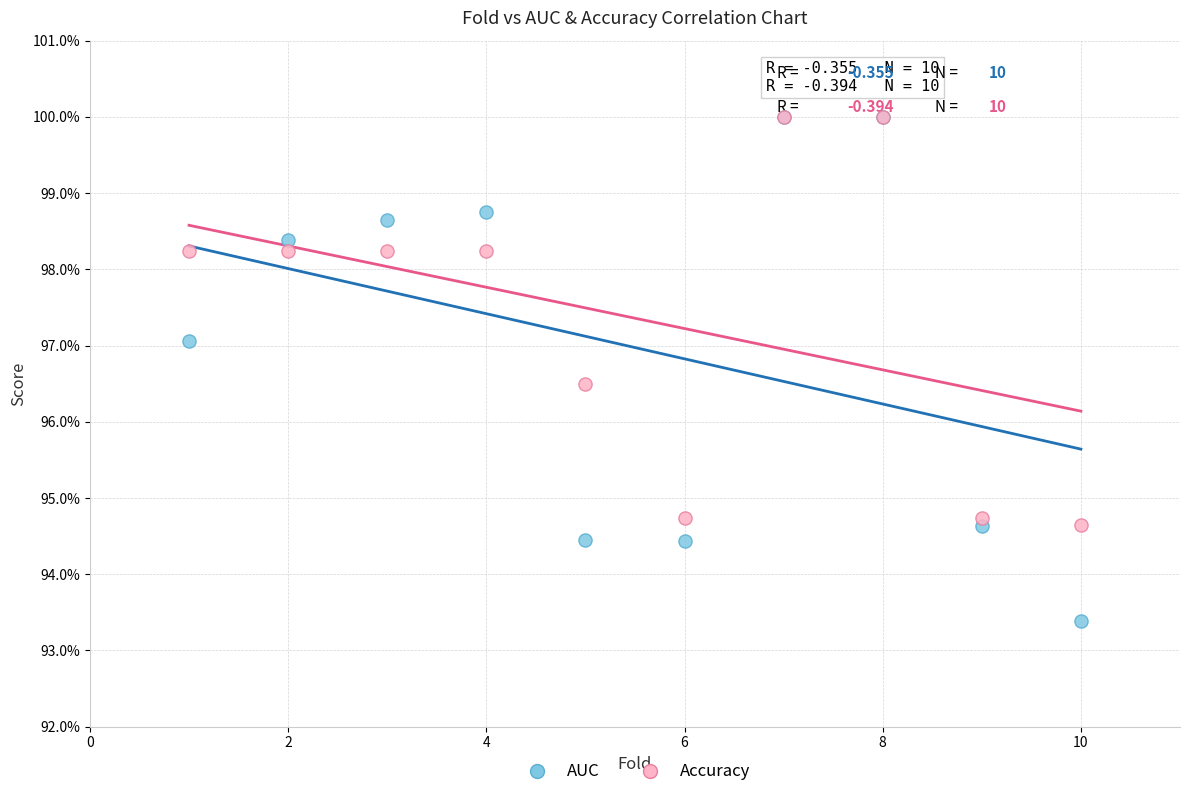

Which series has the largest Y range (max minus min)?

AUC